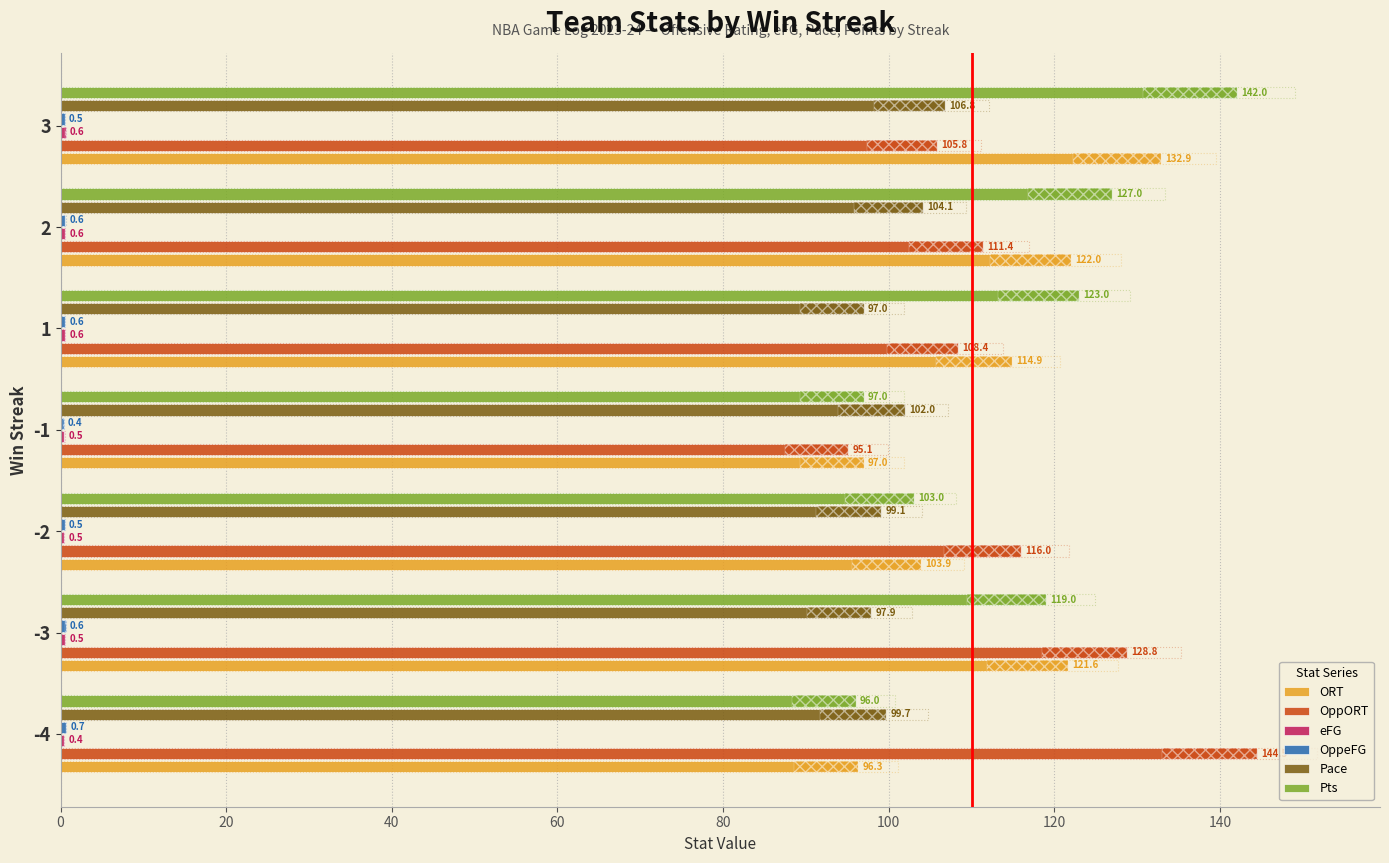

Does the chart contain any negative values?

No